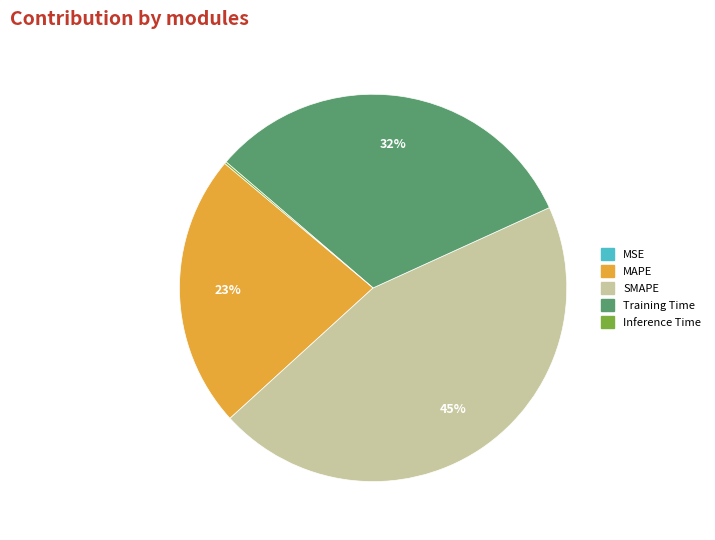

Do SMAPE and Training Time together represent more than half of the pie?

Yes